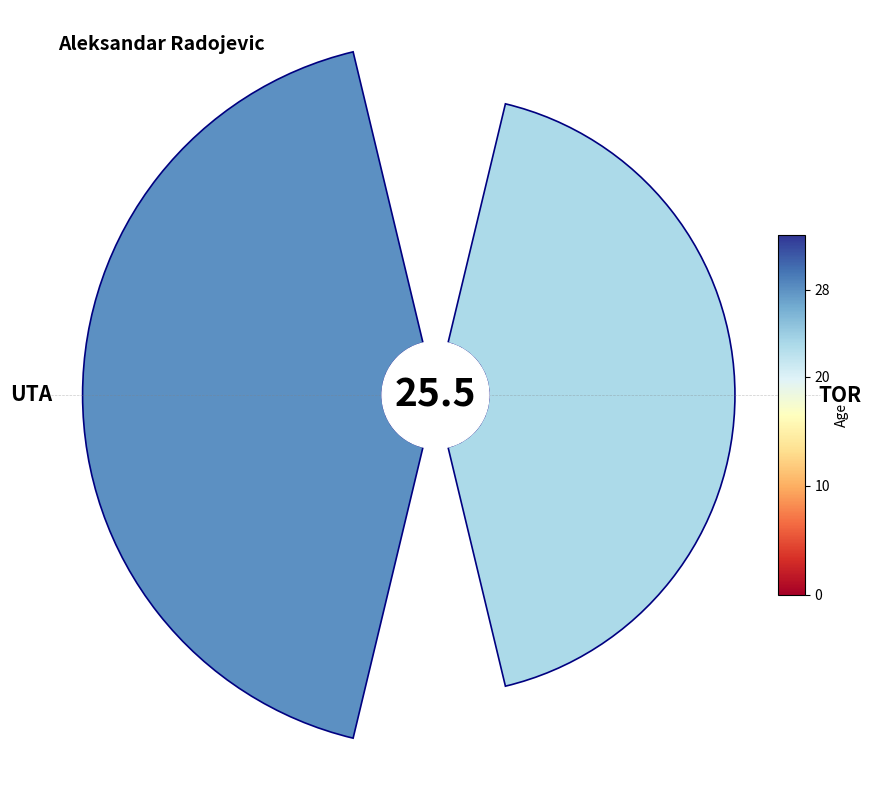

What is the smallest slice in the pie chart?

TOR